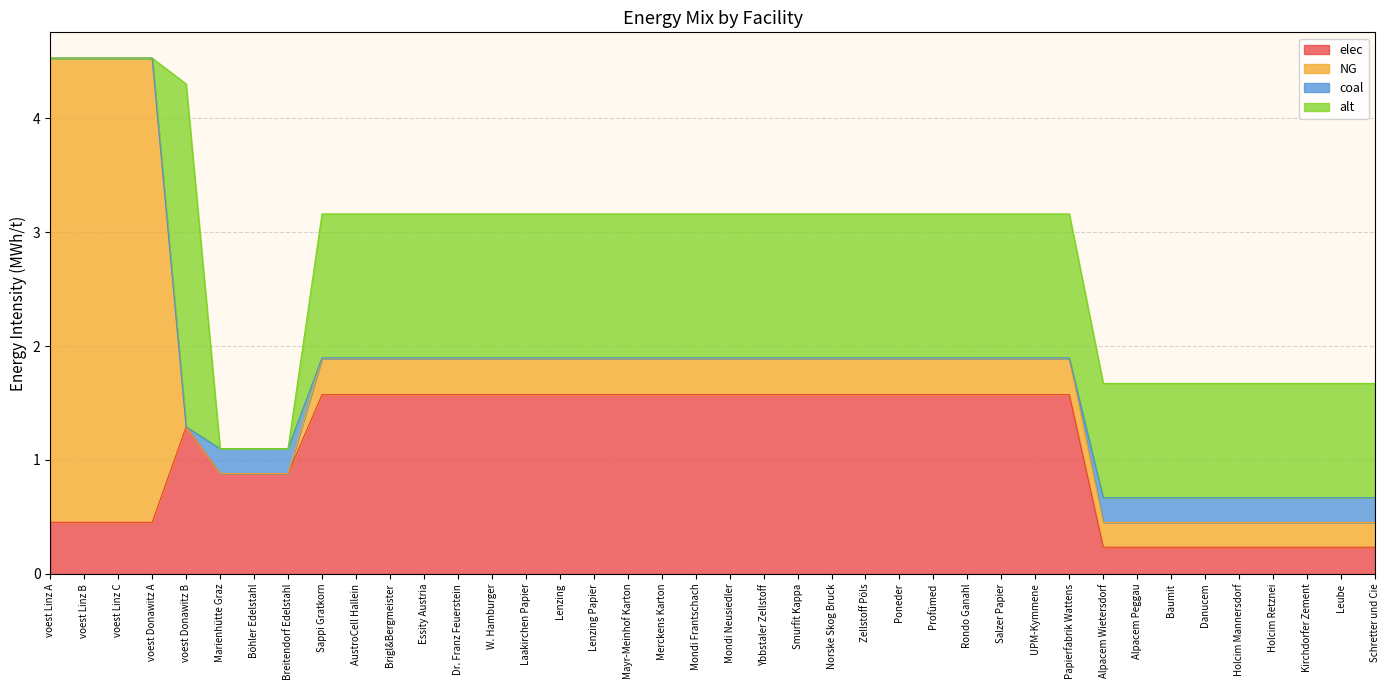

Which series has the widest spread of values?

NG